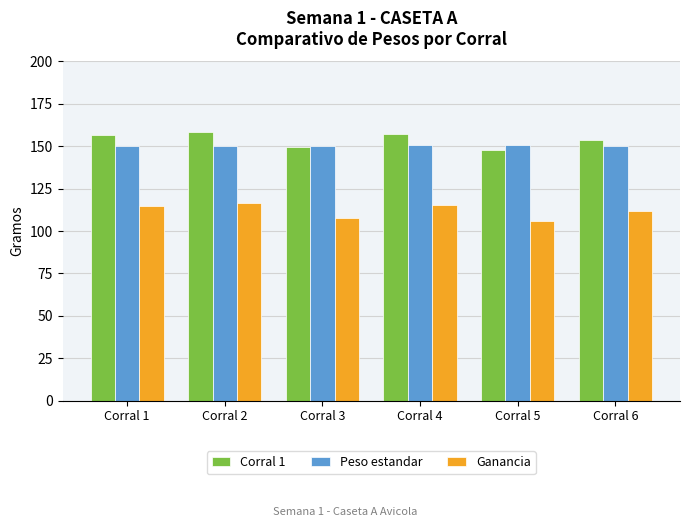

Are the bars horizontal?

No